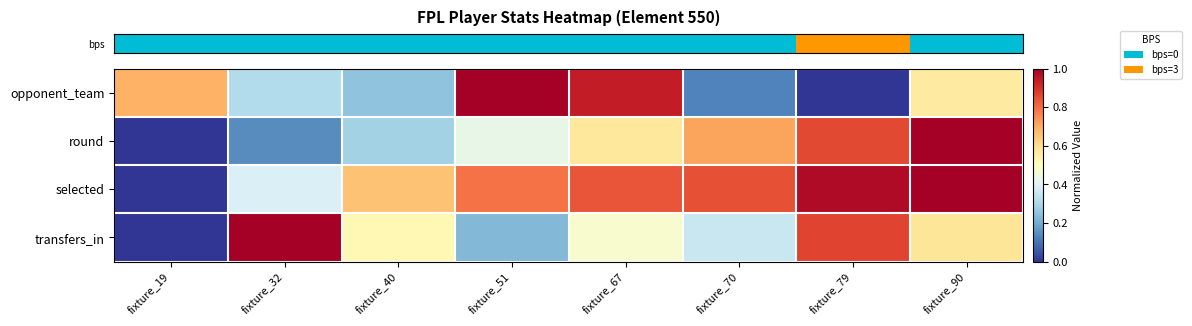

Reading left to right, list all the values displayed in this chart.

row_0: fixture_19=0.7	fixture_32=0.3	fixture_40=0.2	fixture_51=1.0	fixture_67=0.9	fixture_70=0.1	fixture_79=0.0	fixture_90=0.6
row_1: fixture_19=0.0	fixture_32=0.1	fixture_40=0.3	fixture_51=0.4	fixture_67=0.6	fixture_70=0.7	fixture_79=0.9	fixture_90=1.0
row_2: fixture_19=0.0	fixture_32=0.4	fixture_40=0.7	fixture_51=0.8	fixture_67=0.8	fixture_70=0.8	fixture_79=1.0	fixture_90=1.0
row_3: fixture_19=0.0	fixture_32=1.0	fixture_40=0.5	fixture_51=0.2	fixture_67=0.5	fixture_70=0.4	fixture_79=0.9	fixture_90=0.6